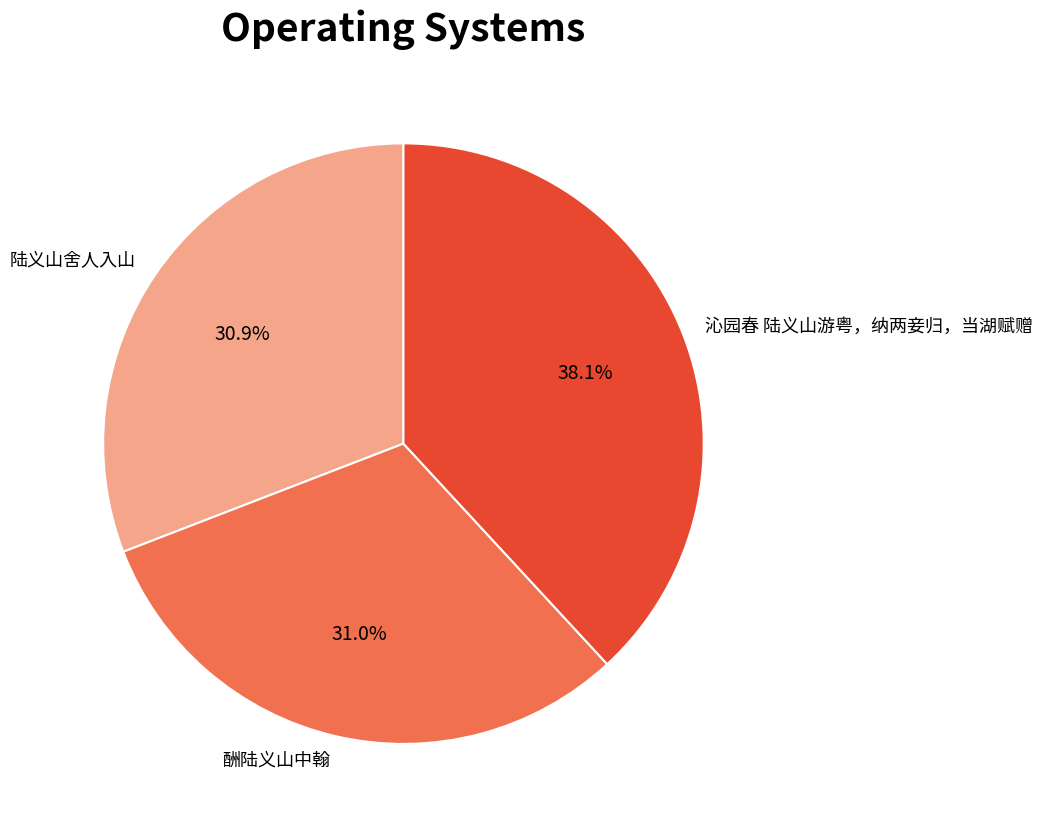

Which has a higher value, 沁园春 陆义山游粤，纳两妾归，当湖赋赠 or 陆义山舍人入山?

沁园春 陆义山游粤，纳两妾归，当湖赋赠